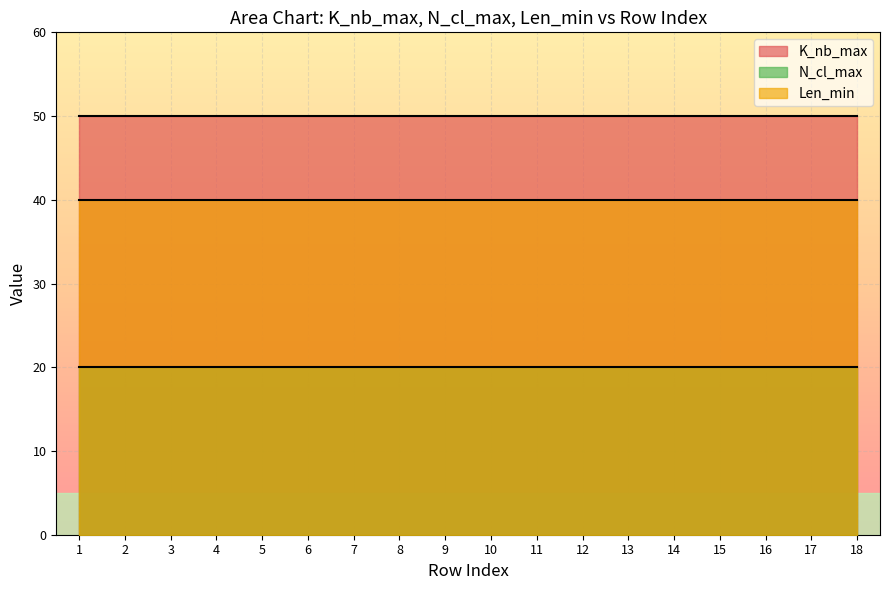

List the series in order of their peak value, lowest first.

N_cl_max, Len_min, K_nb_max